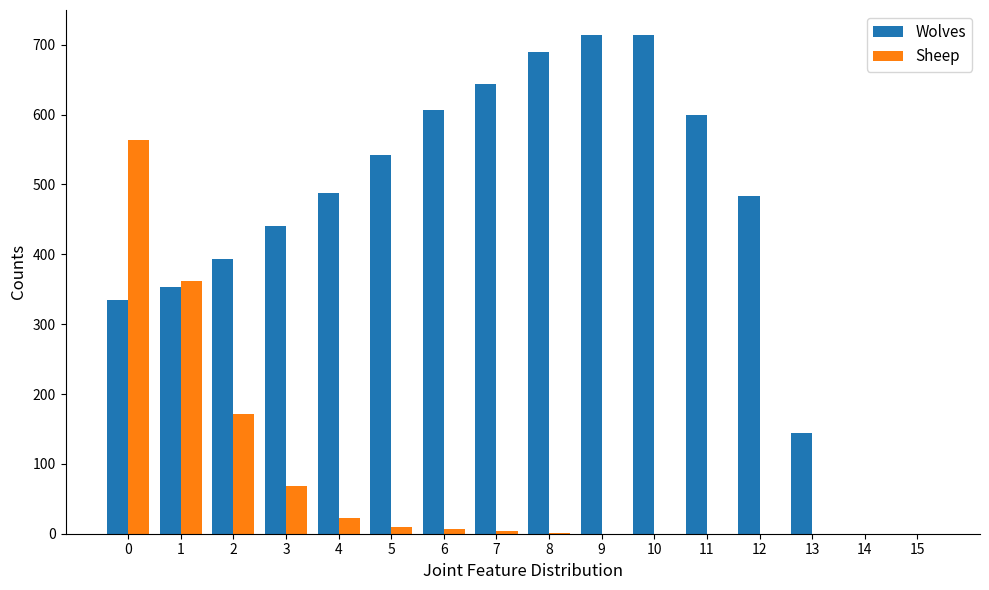

What is the sum of all Wolves values?

7145